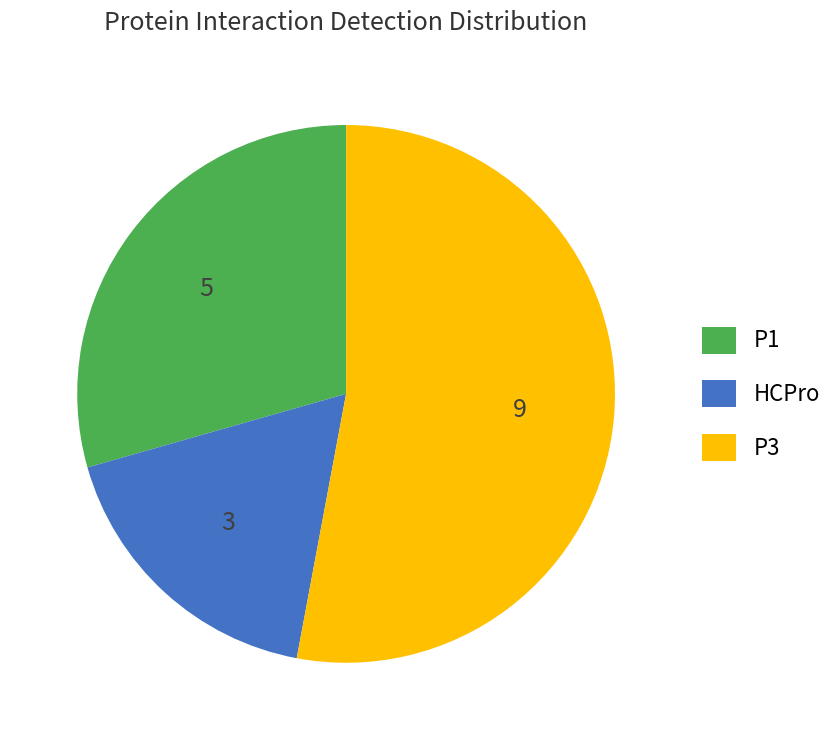

Is there any slice that represents more than half of the pie?

Yes